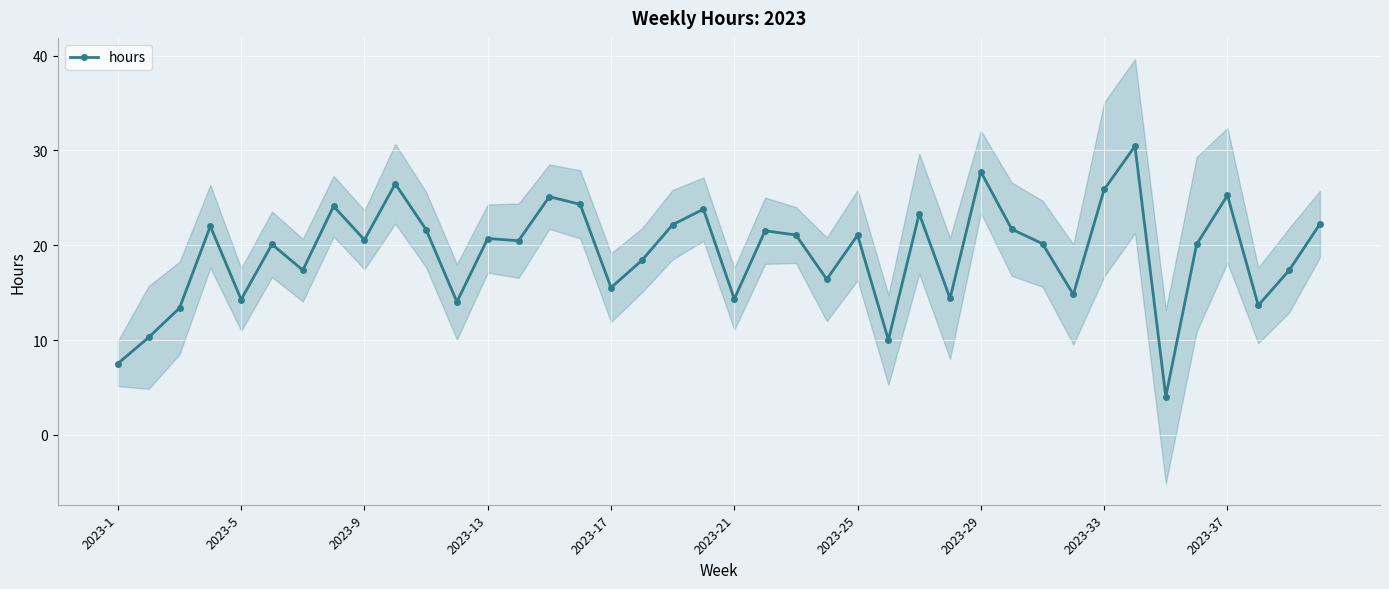

What is the difference between the second highest and minimum values?

23.7